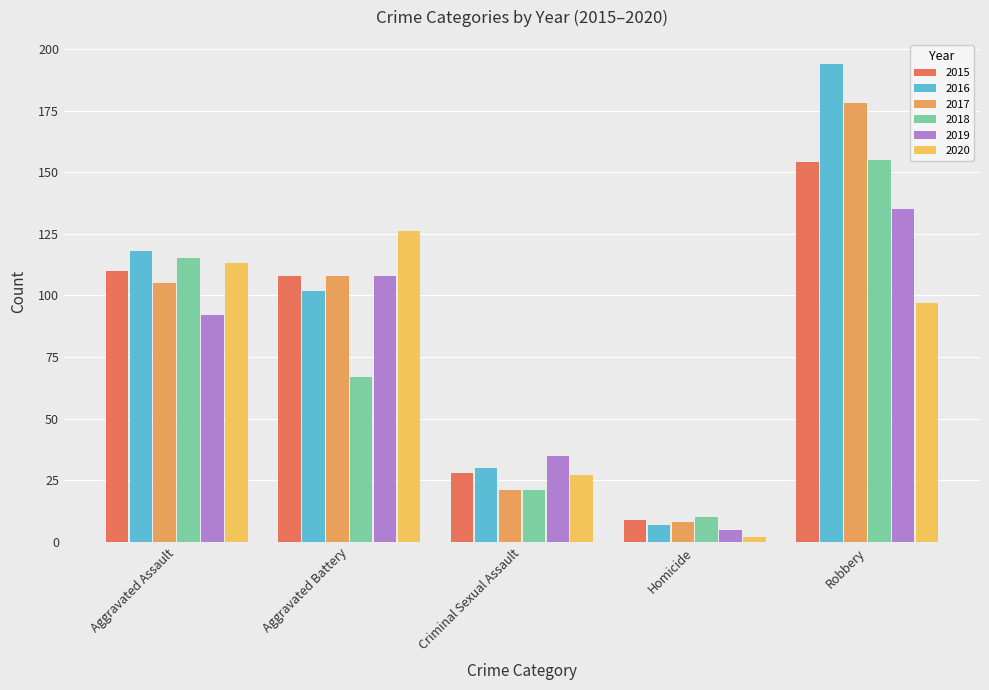

Reading left to right, list all the values displayed in this chart.

2015: 110	108	28	9	154
2016: 118	102	30	7	194
2017: 105	108	21	8	178
2018: 115	67	21	10	155
2019: 92	108	35	5	135
2020: 113	126	27	2	97